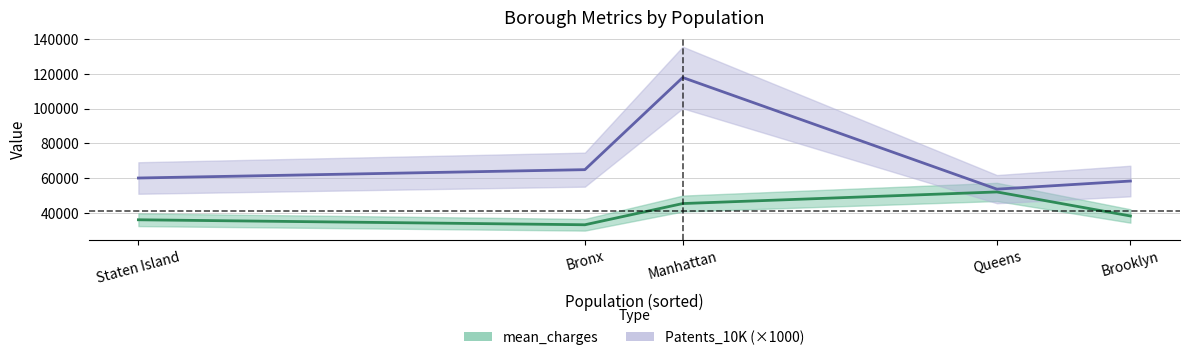

How many points are lower than both their immediate neighbors (excluding endpoints)?

1